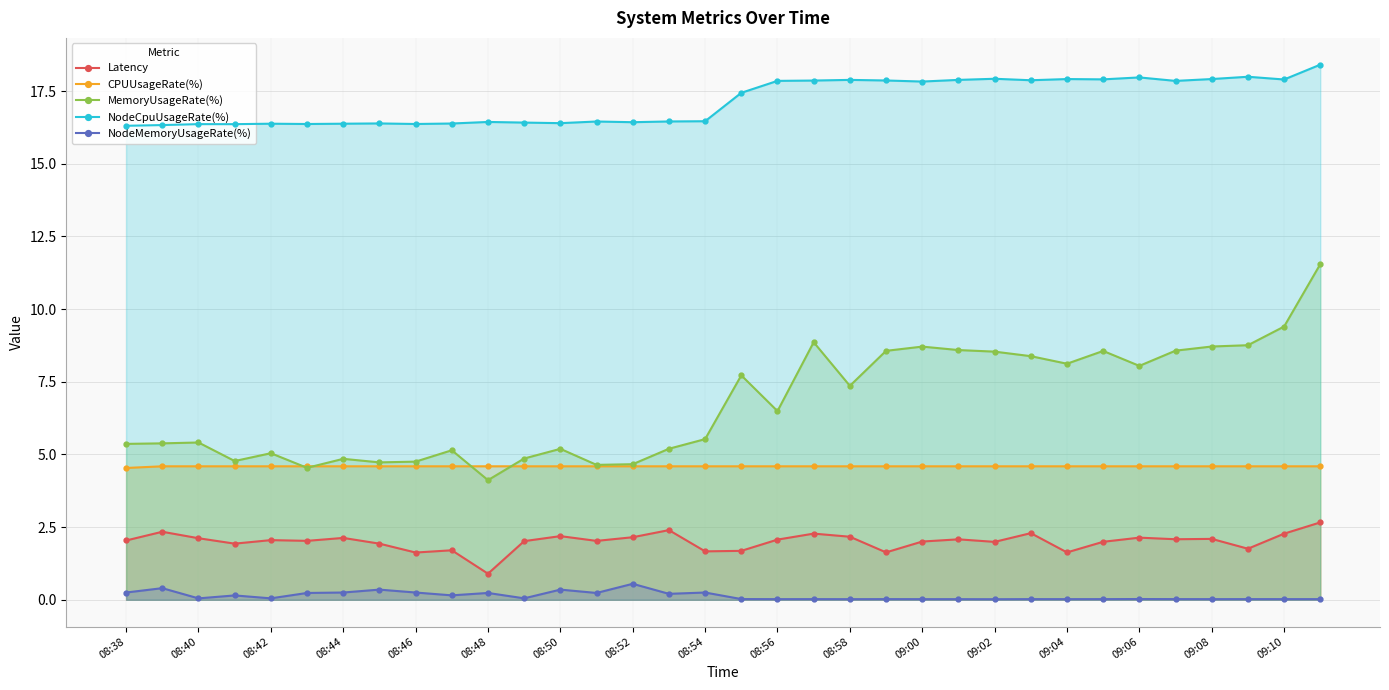

True or false: NodeMemoryUsageRate(%) and MemoryUsageRate(%) cross at least once.

False